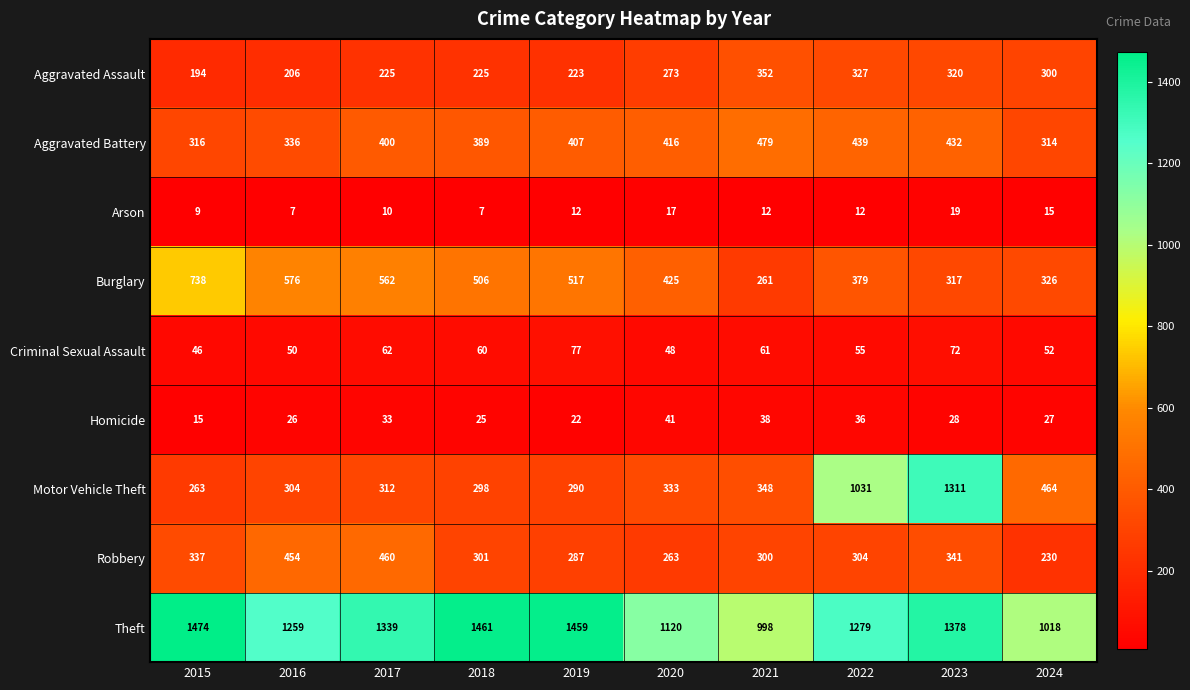

Which series has the largest range (max minus min)?

Motor Vehicle Theft